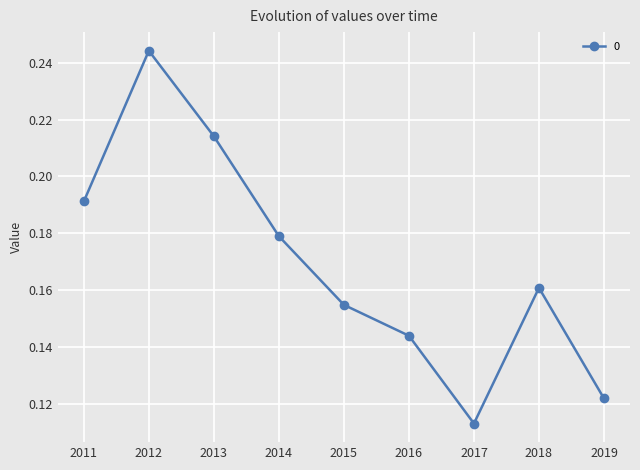

At which category does the chart reach its peak across all series?

2012